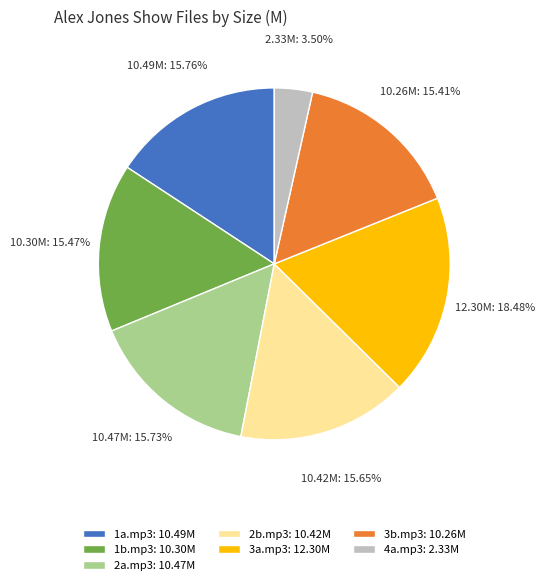

Count the number of slices in the pie.

7